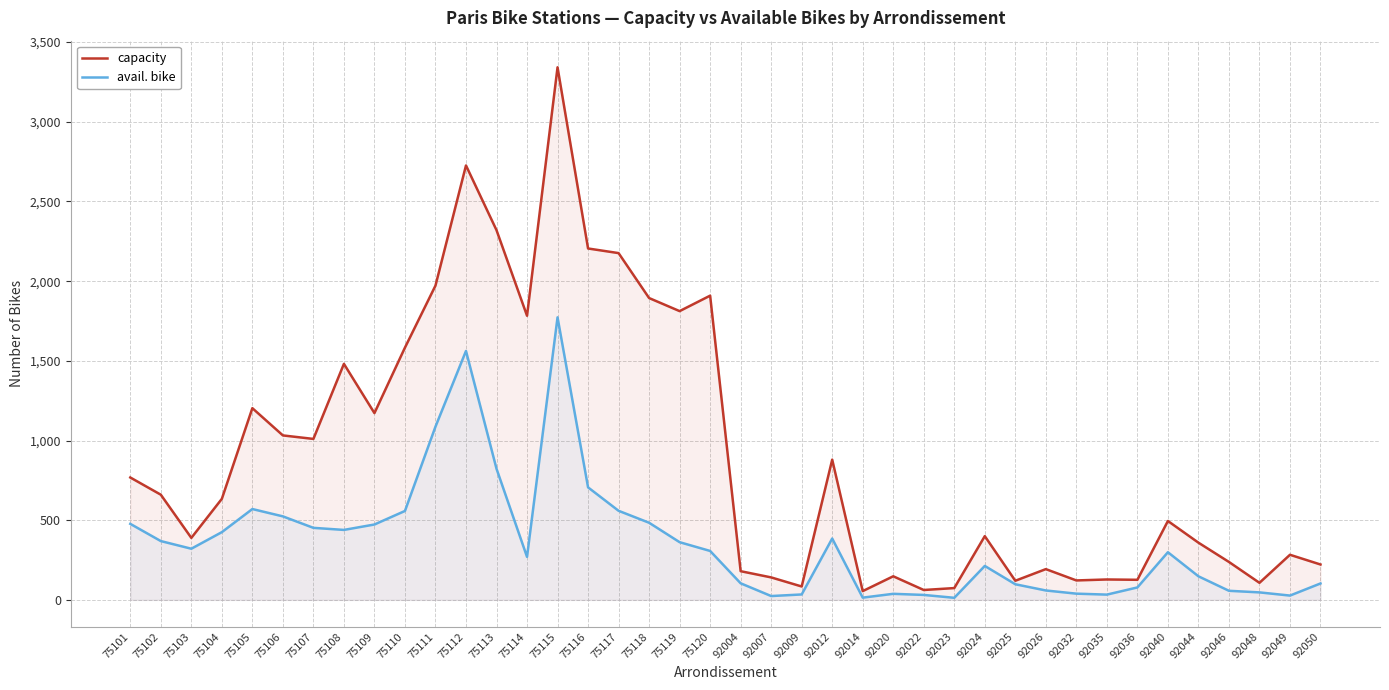

What are all the series names shown in the legend?

capacity, avail. bike